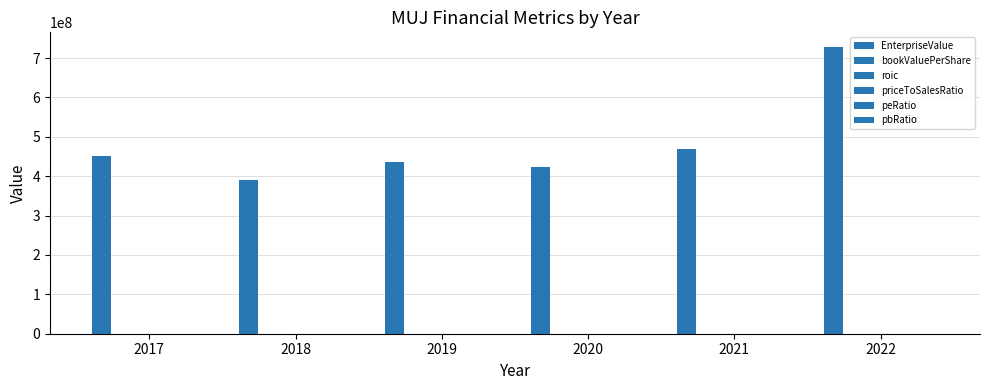

What is the approximate value of peRatio at 2017?

-87.5